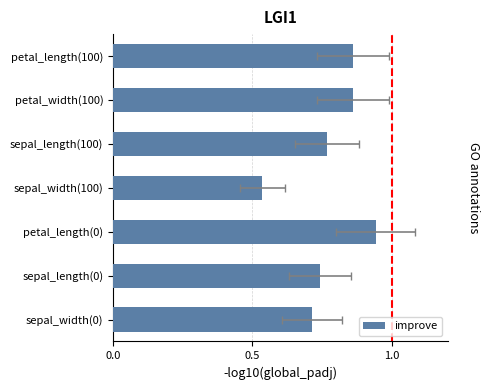

The value at sepal_width(0) is 0.7. True or false?

True